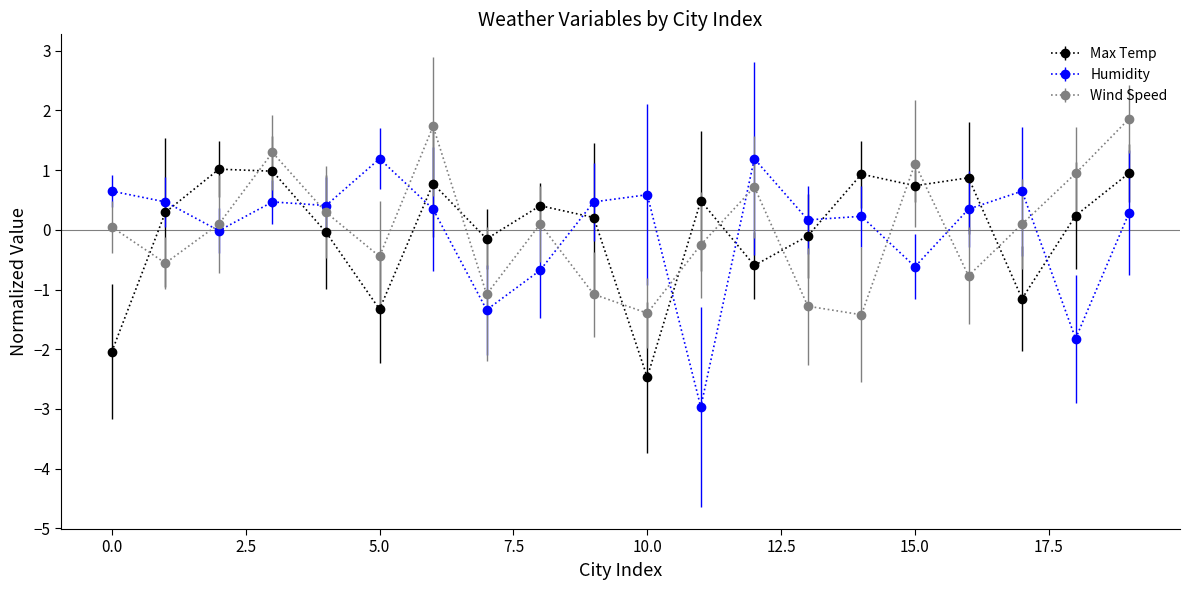

What is the minimum value shown in the chart?

-3.0